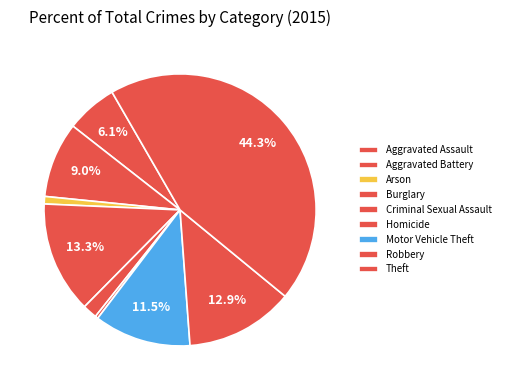

True or false: Motor Vehicle Theft accounts for 3% of the total.

False